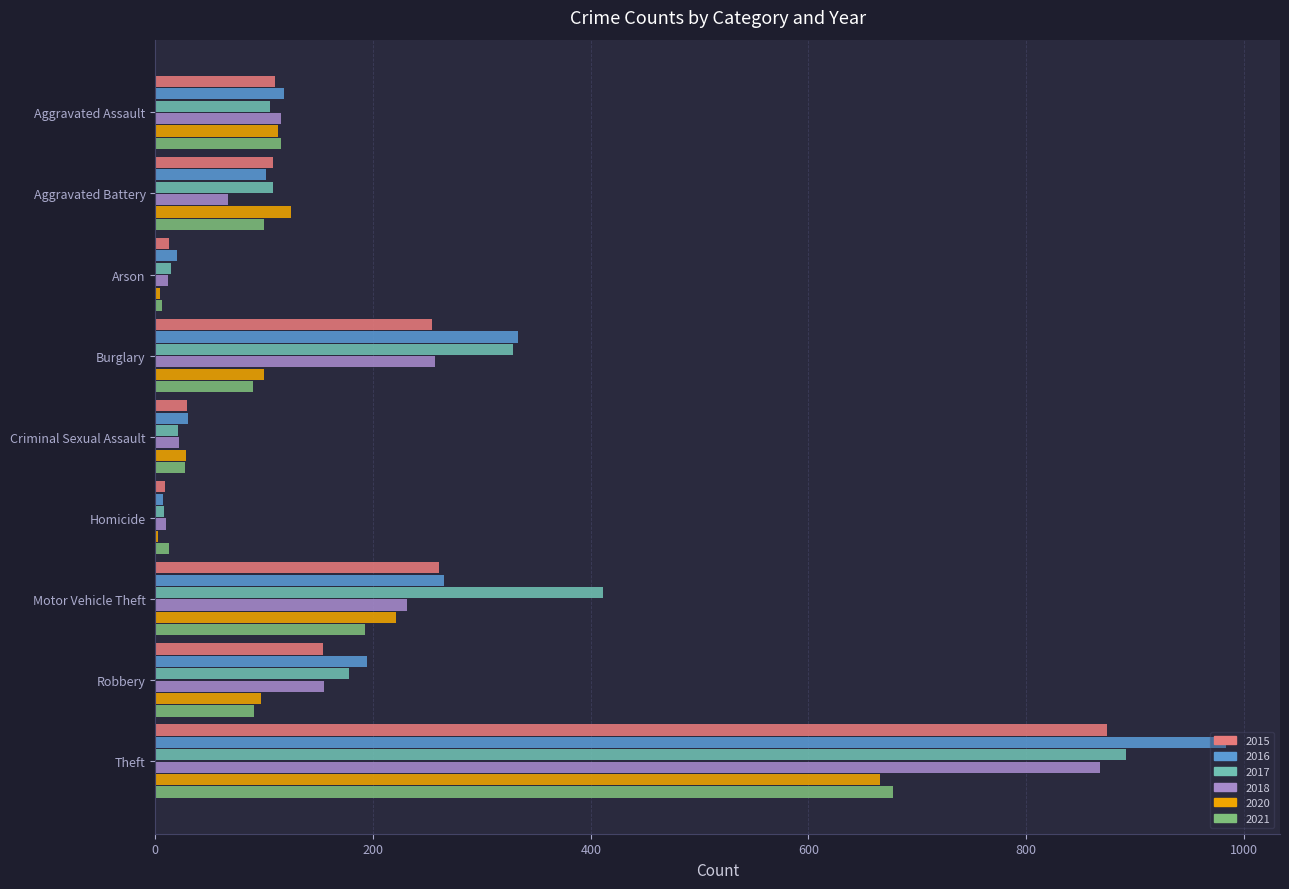

What is the approximate value of 2015 at Burglary, to the nearest 100?

300